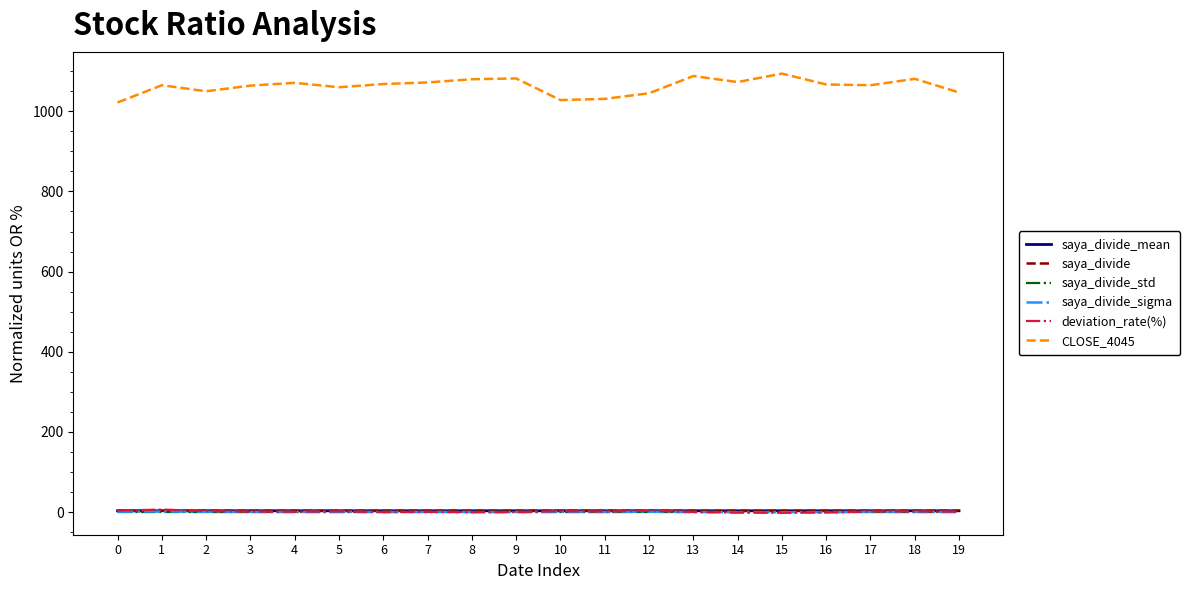

What is the difference between the highest and lowest values at 2?

1049.9